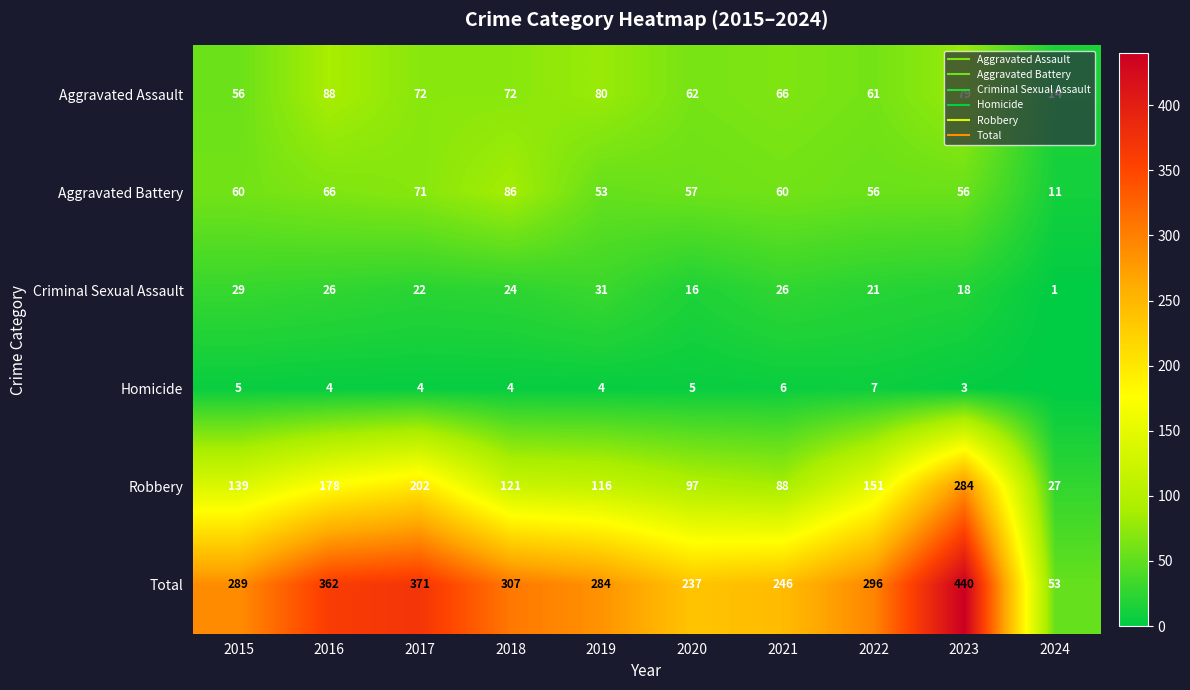

At which category is the sum across all series the highest?

2023